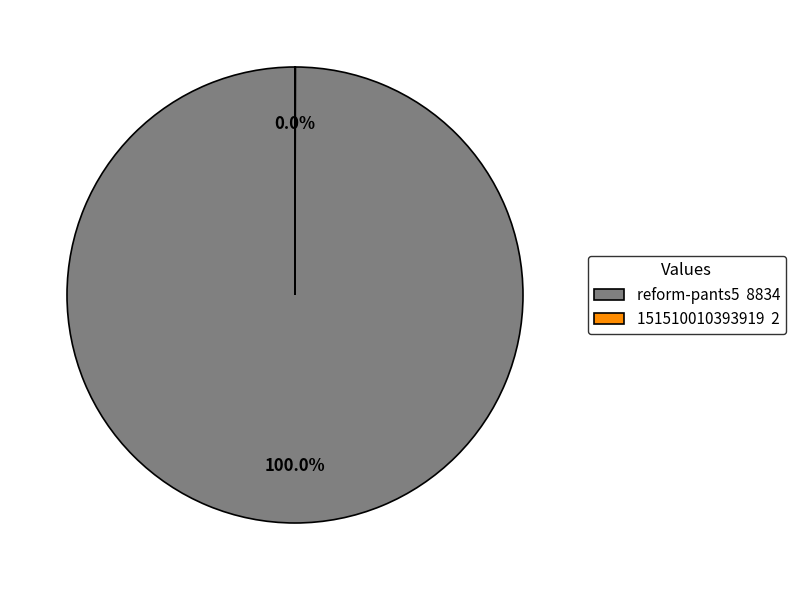

Does reform-pants5 8834 account for over 50% of the chart?

Yes